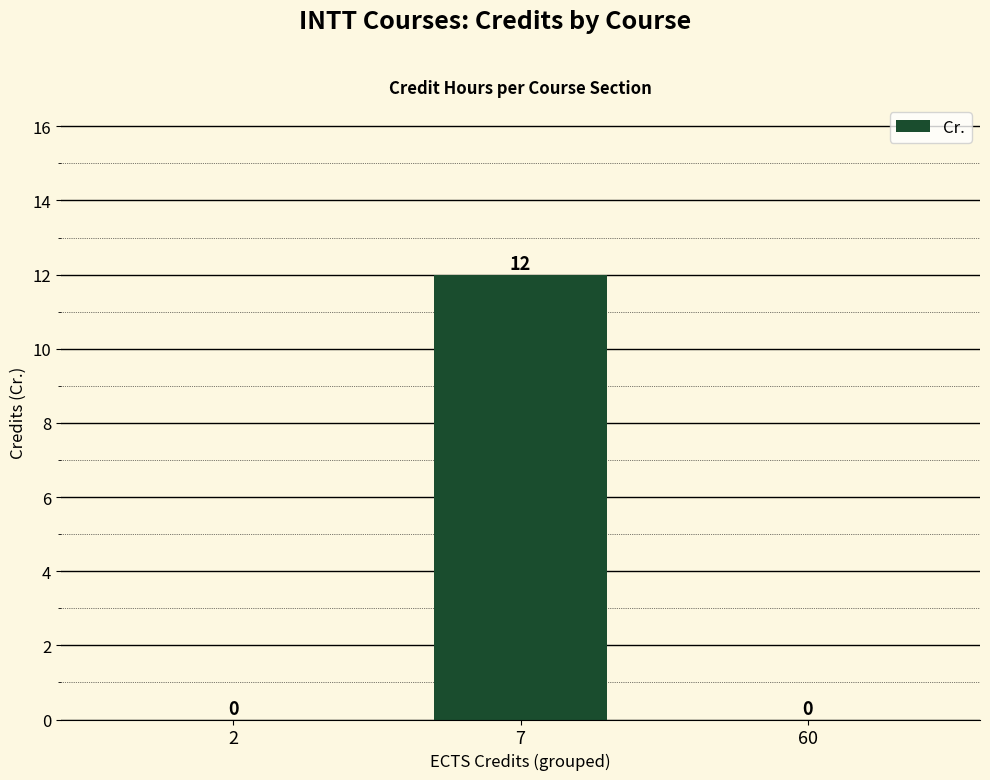

Between 7 and 60, which is larger?

7